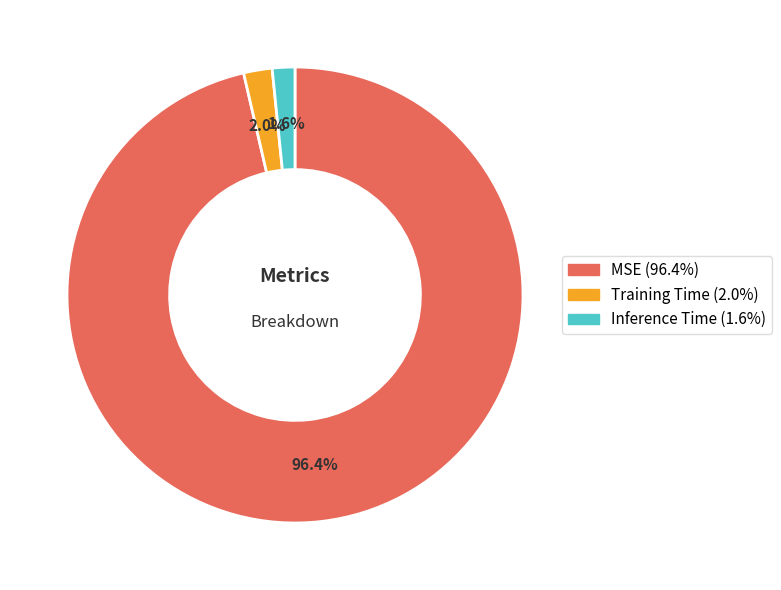

Is there any slice that represents more than half of the pie?

Yes